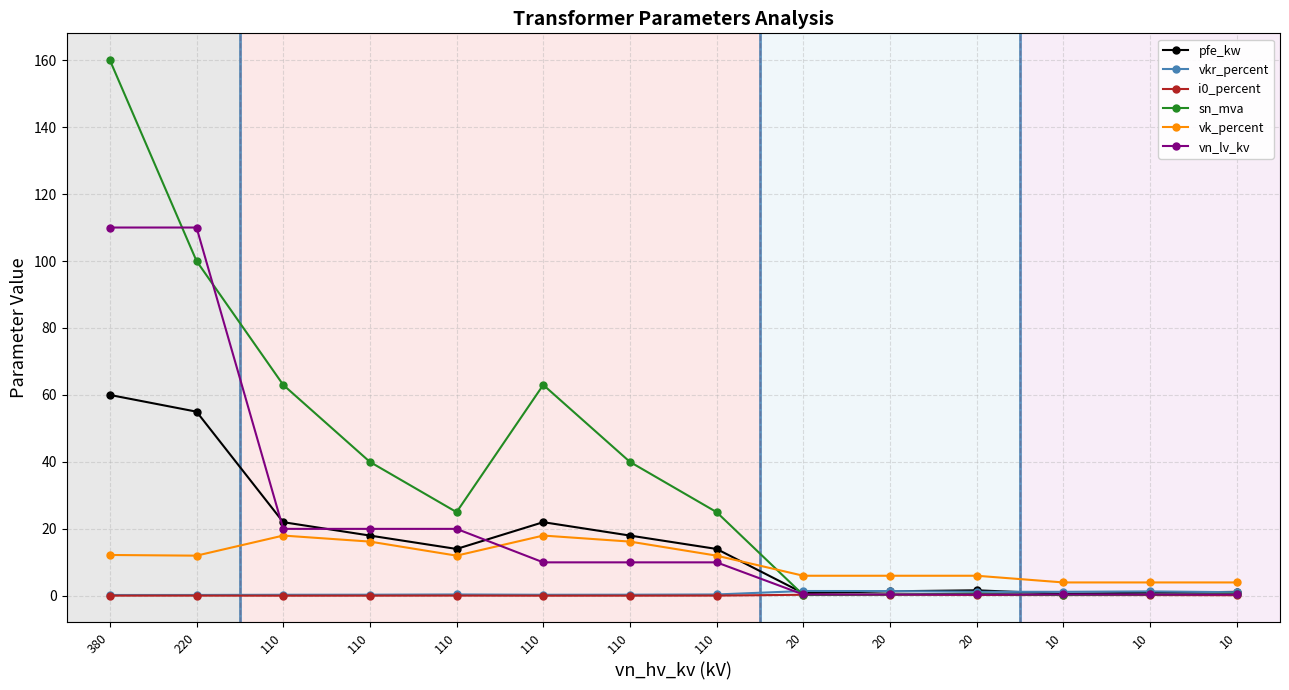

What is the difference between the maximum and minimum values in the vk_percent series?

14.0